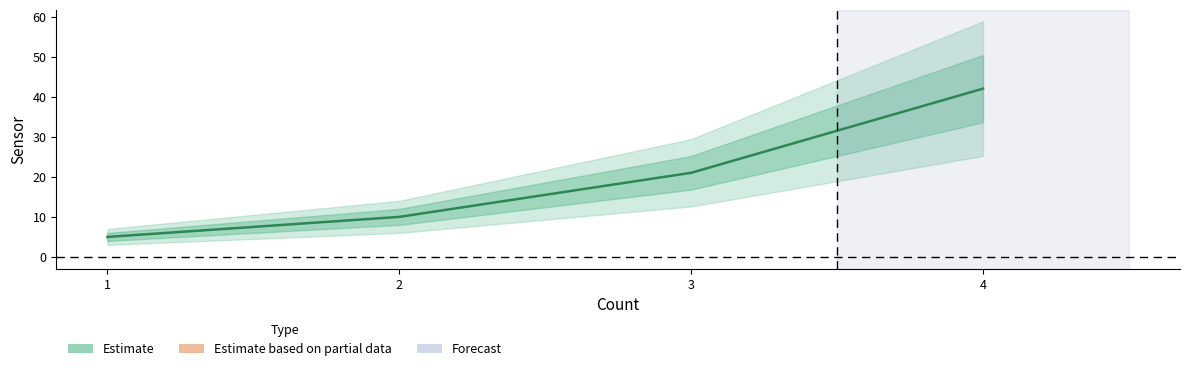

Is it true that the value at 3 is 10?

False